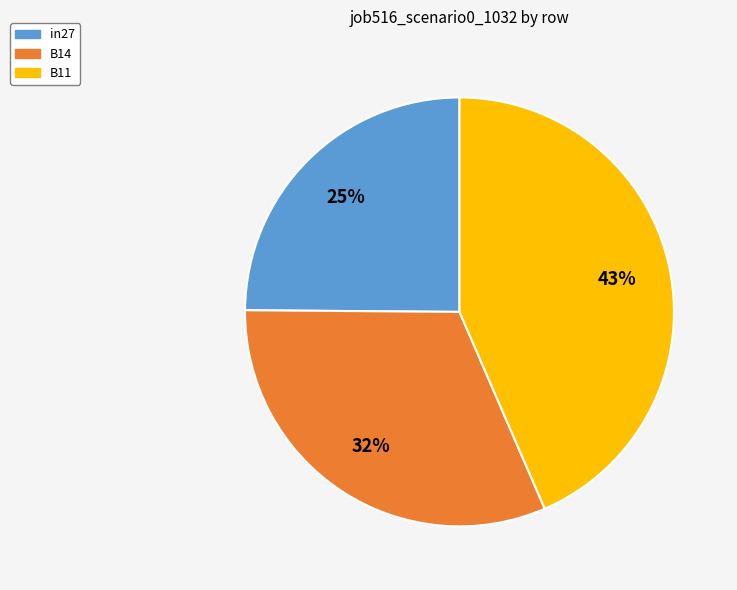

To the nearest percent, what is the combined percentage of B14 and B11?

75%